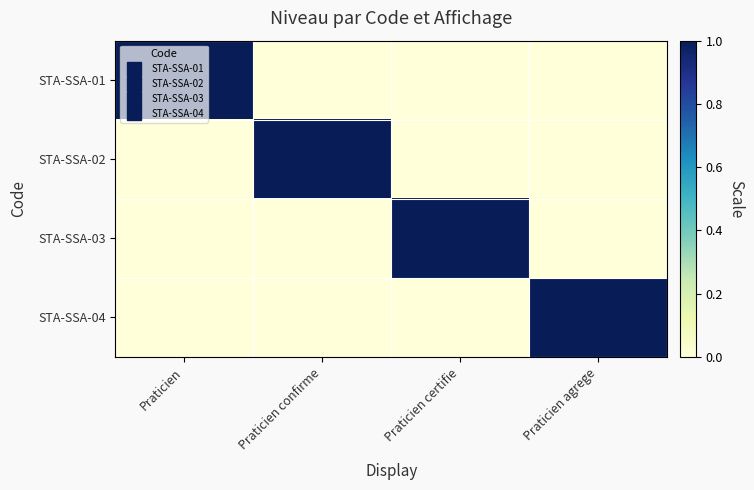

Which series has the largest range (max minus min)?

STA-SSA-01